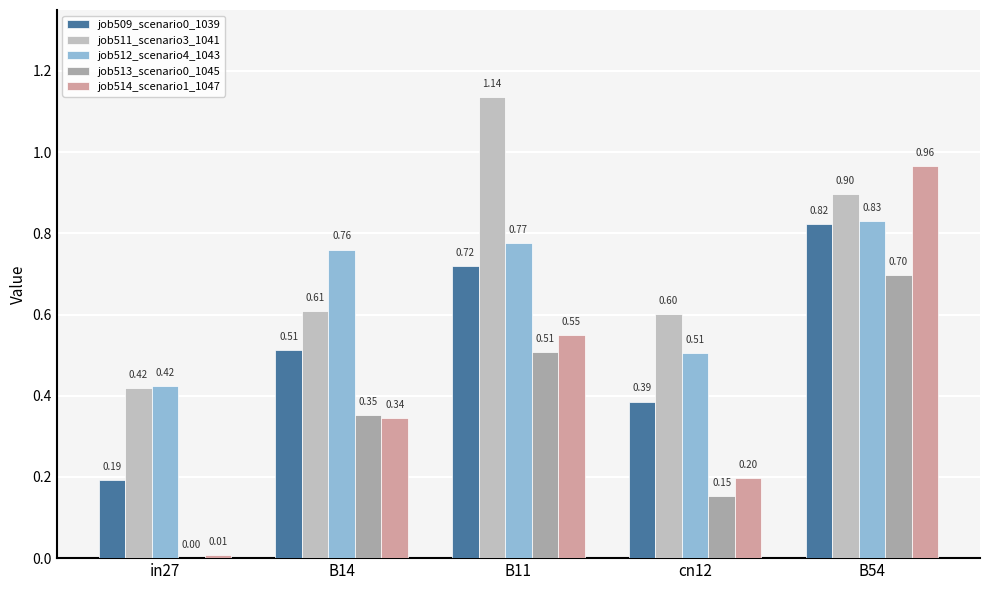

What is the sum of the job511_scenario3_1041 values at B54 and cn12?

1.5